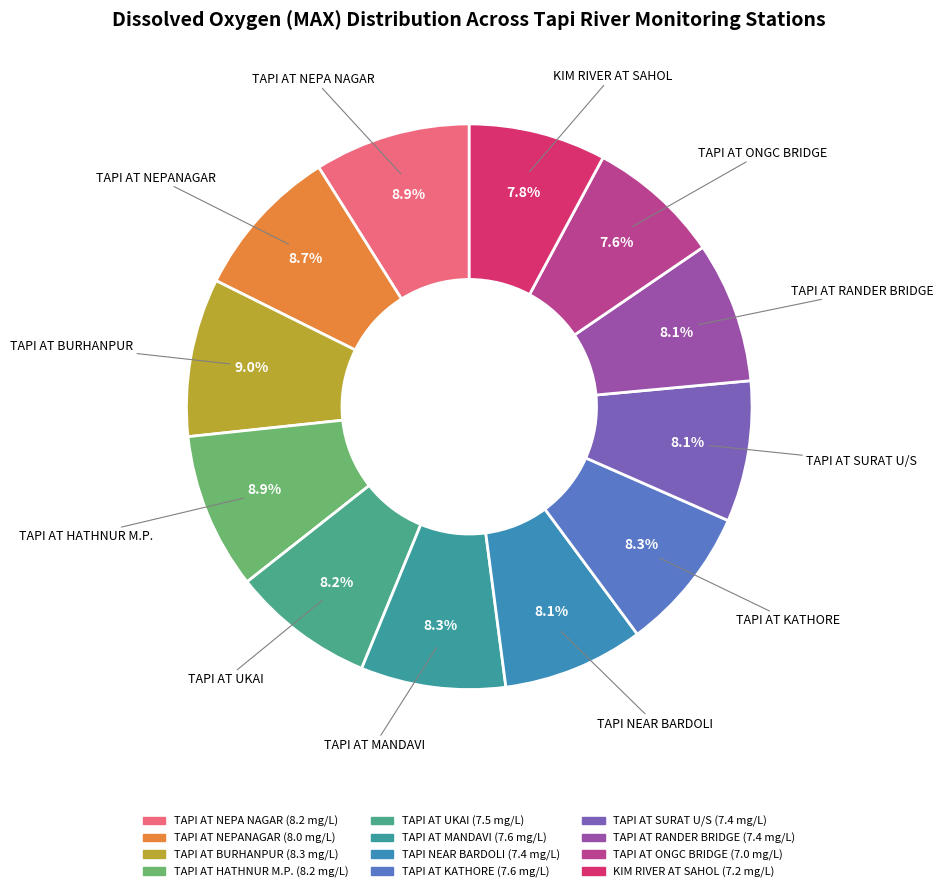

Approximately how many times larger is the value at TAPI AT KATHORE compared to TAPI NEAR BARDOLI?

1.0